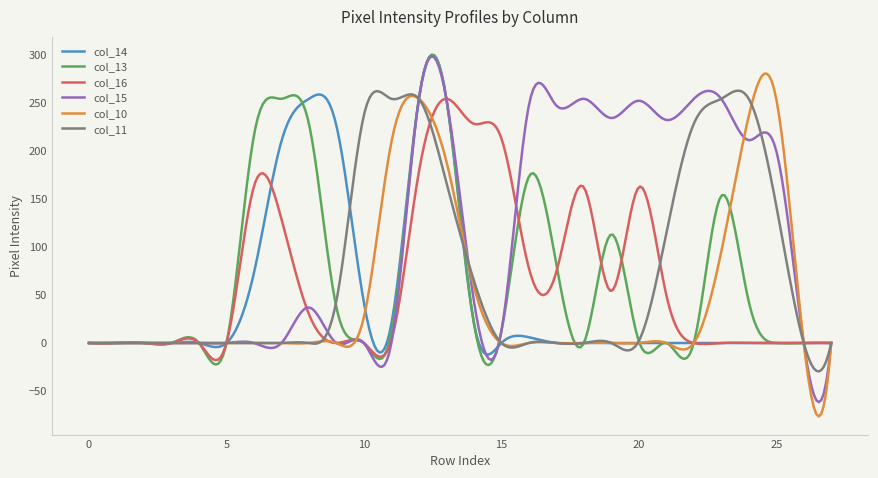

What is the highest value of the col_11 series?

262.4